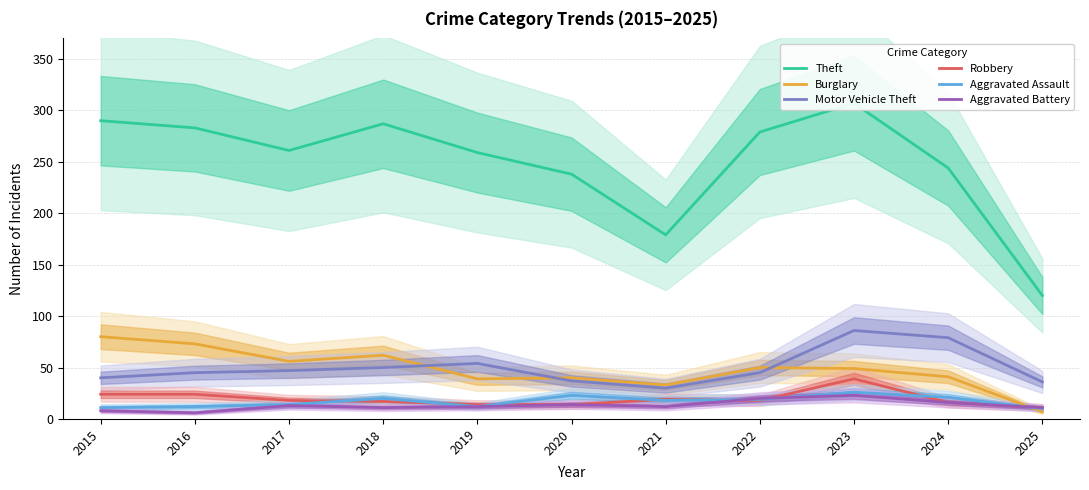

What is the average value of the Theft series?

250